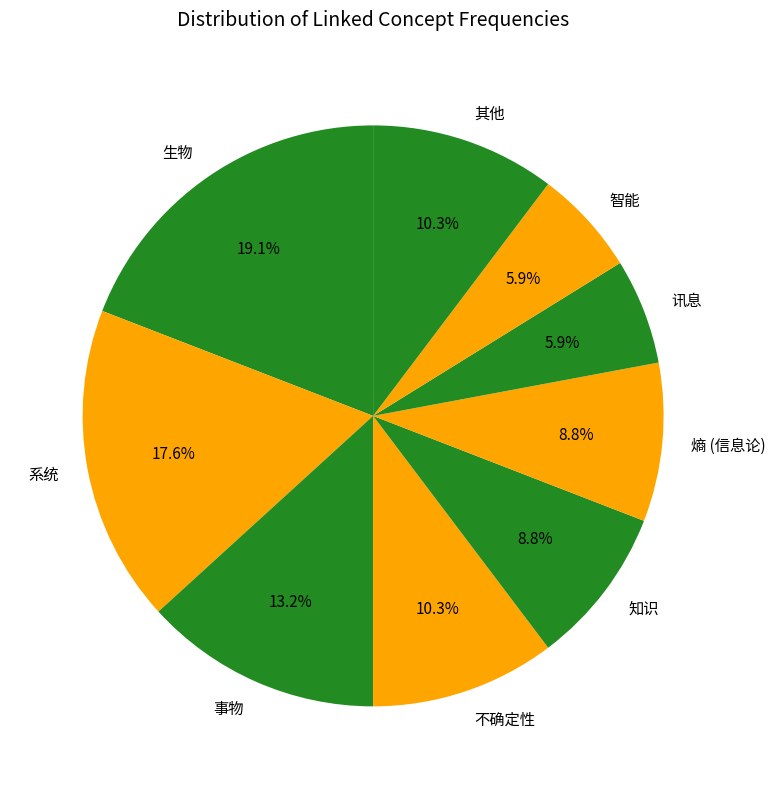

Which slice is the largest?

生物